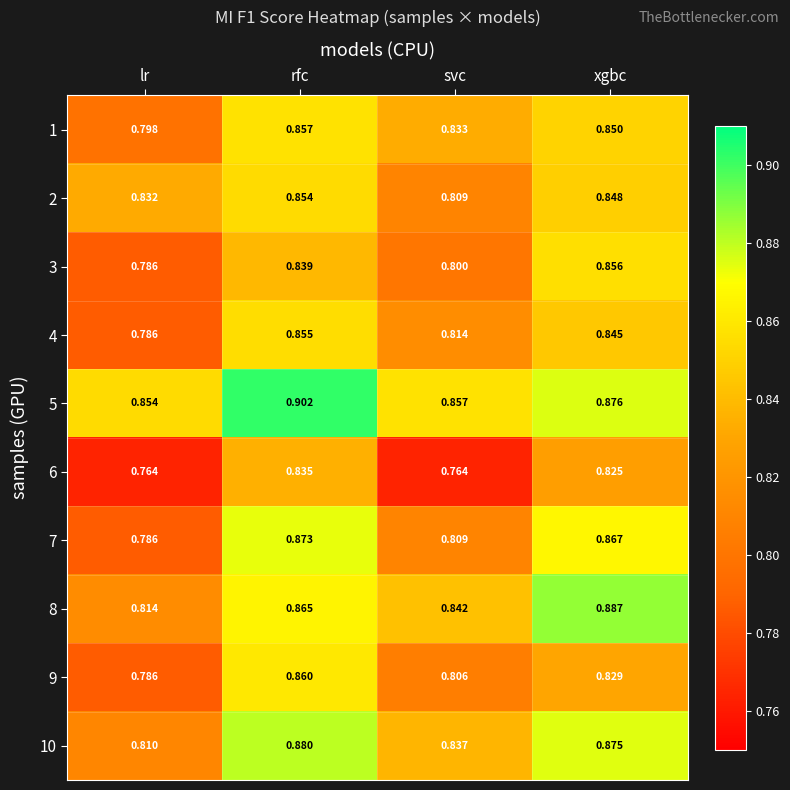

What is the minimum value shown in the chart?

0.8